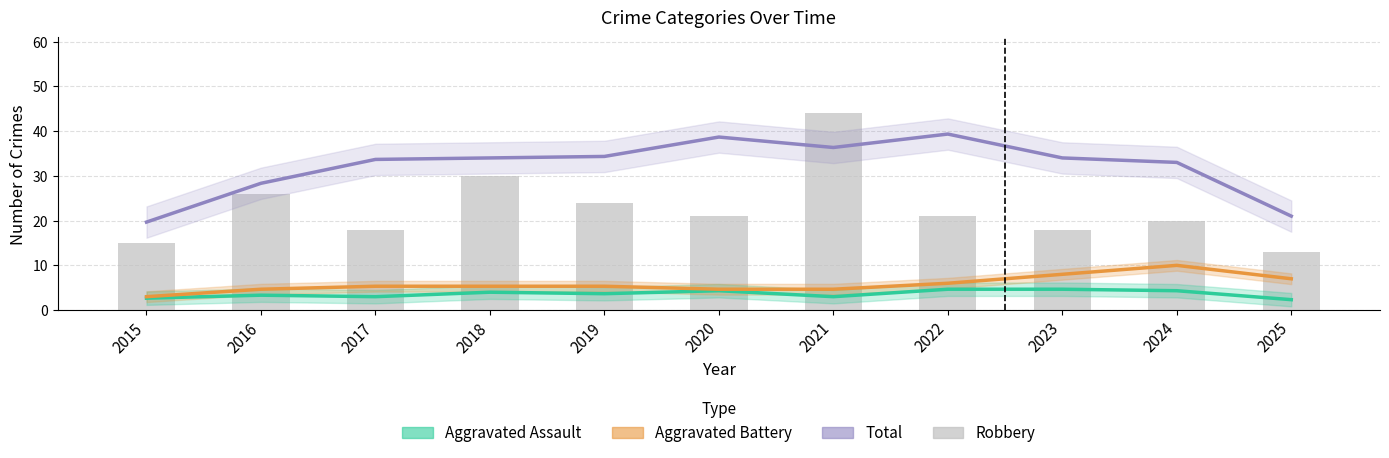

At how many categories does at least one series exceed 31?

8